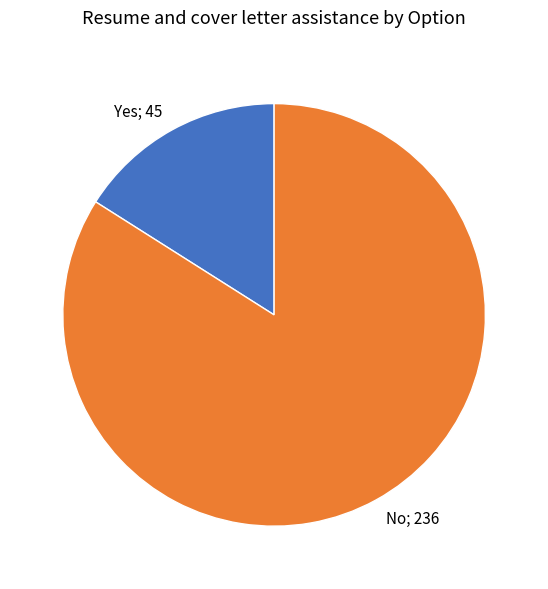

Is it true that No is 84% of the pie?

True